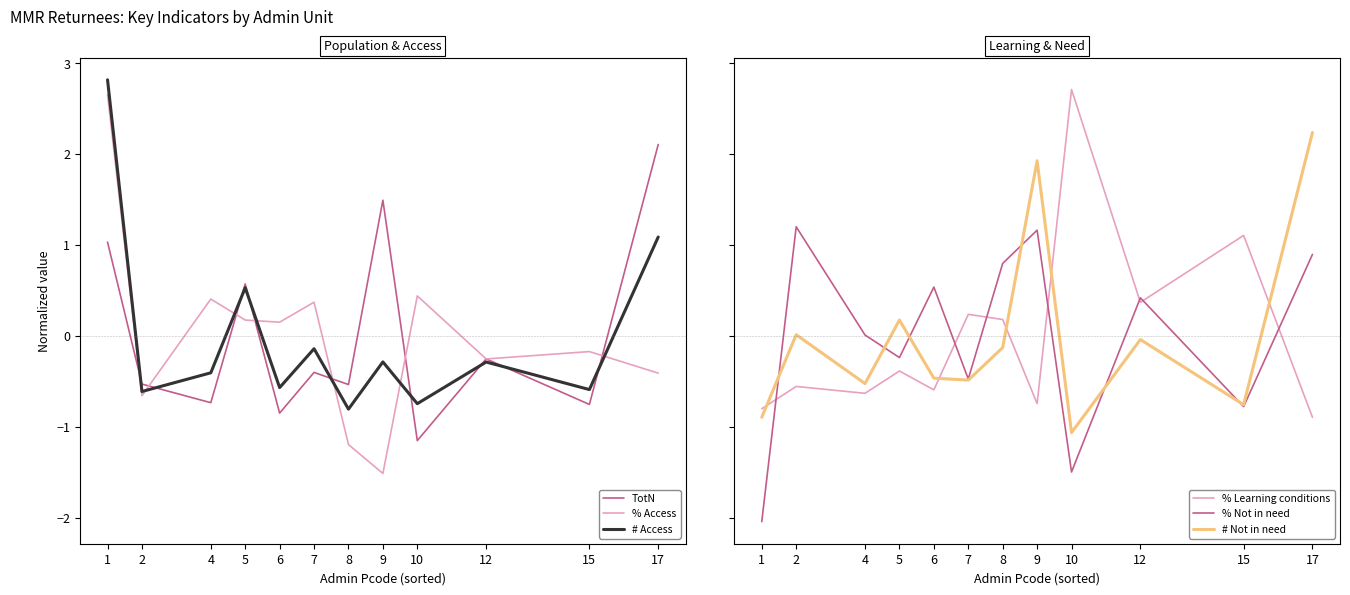

How many lines are shown in the chart?

6